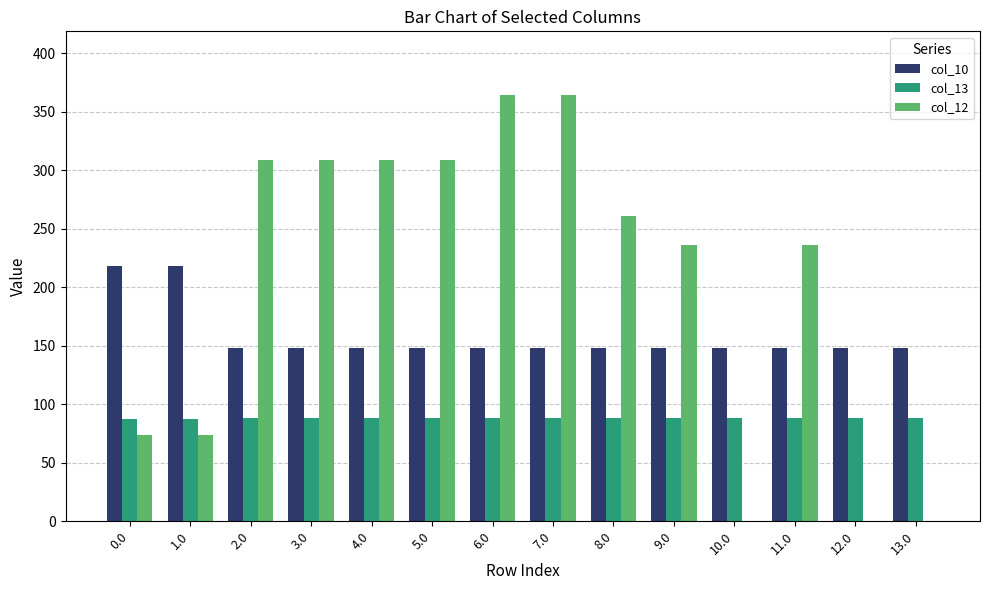

What are all the series names shown in the legend?

col_10, col_13, col_12